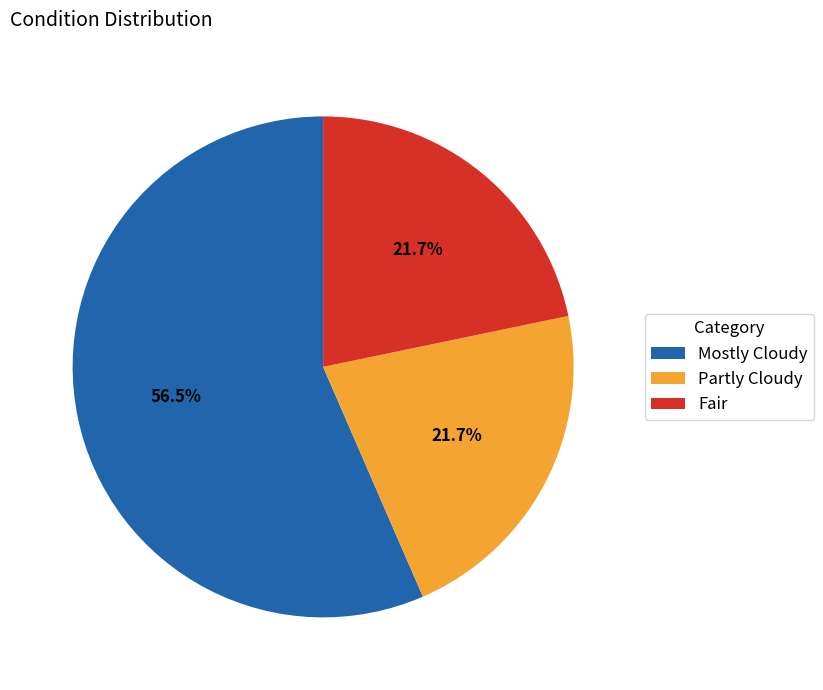

Does Partly Cloudy account for over 50% of the chart?

No